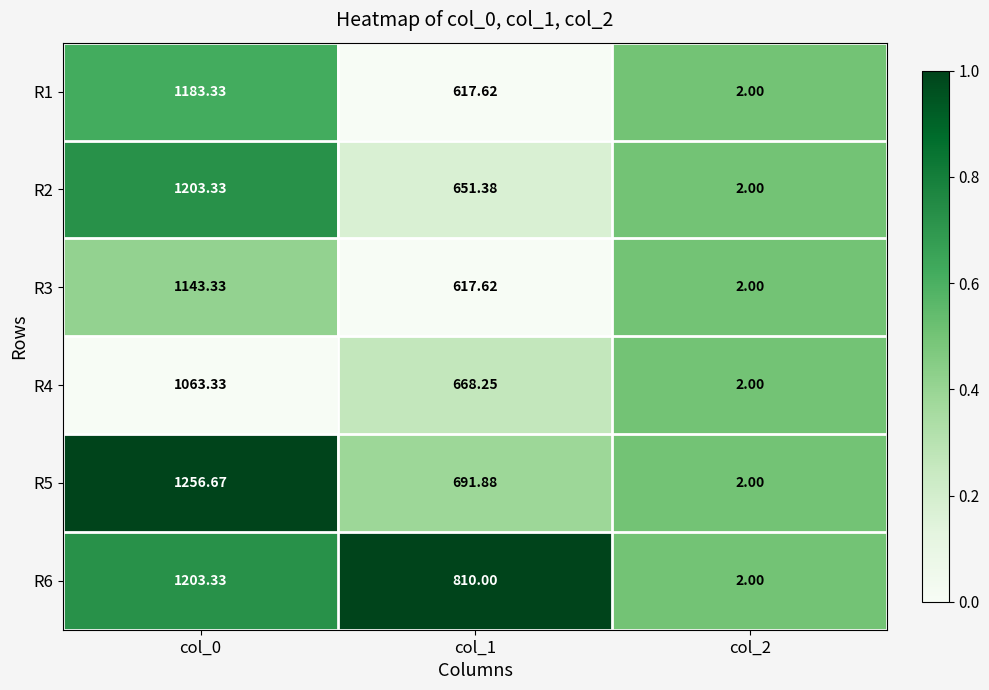

Which has a higher value, col_0 or col_2?

col_0